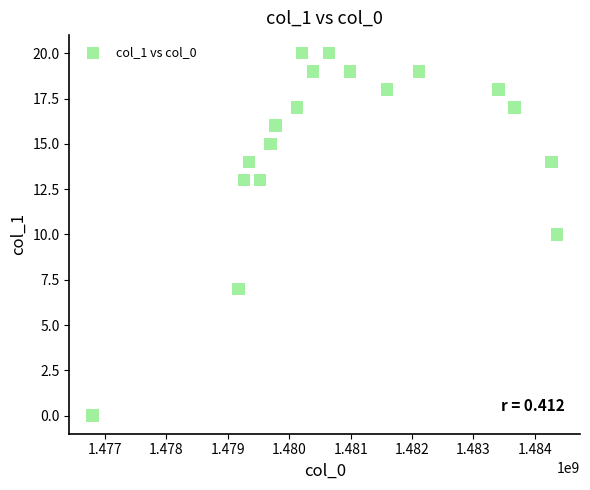

What is the range of Y values (max minus min)?

20